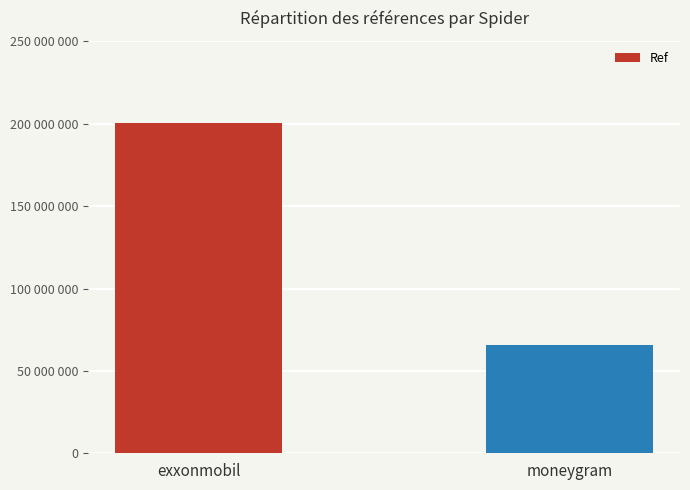

Count the values in the range 65446007 to 200303030.

2